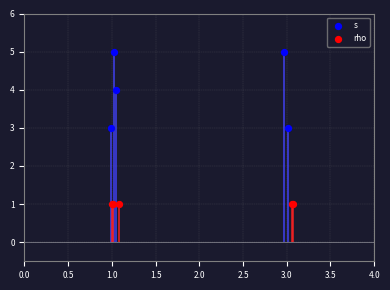

Which series contains the lowest Y value?

rho